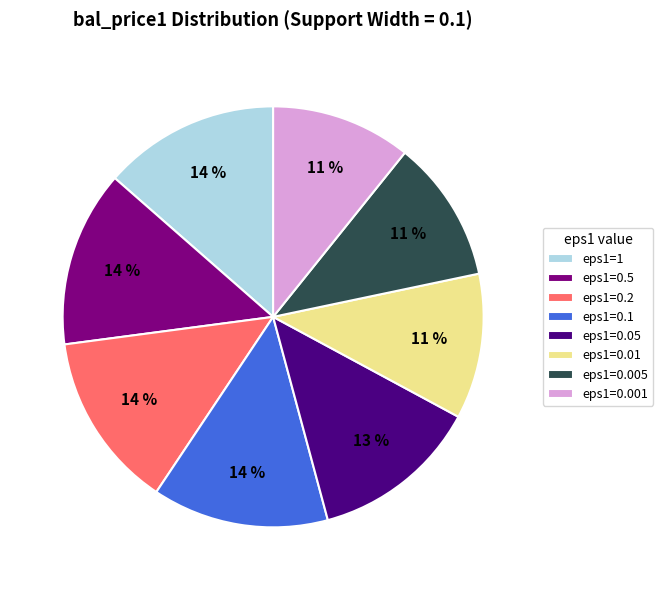

How many segments does this pie chart have?

8